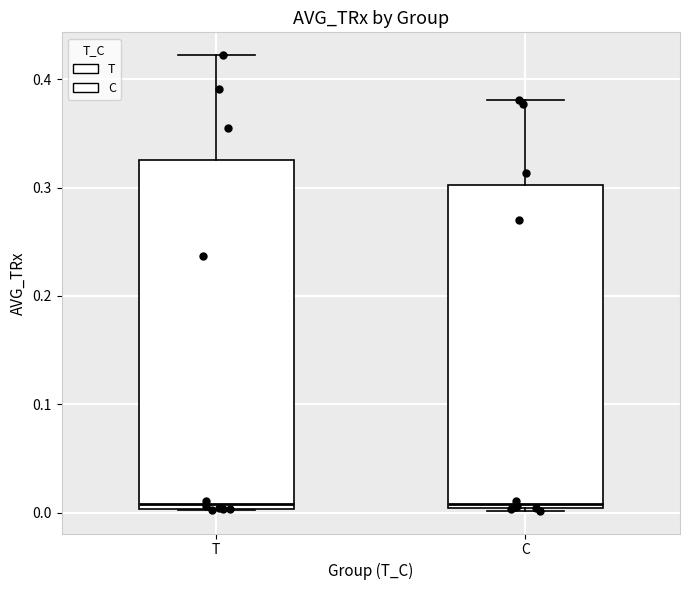

Comparing the boxes themselves (not the whiskers), which one is the tallest?

T